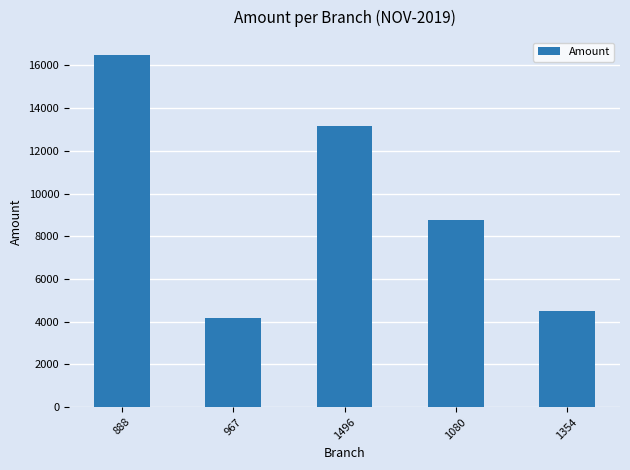

Rank the categories by value from highest to lowest.

888, 1496, 1080, 1354, 967